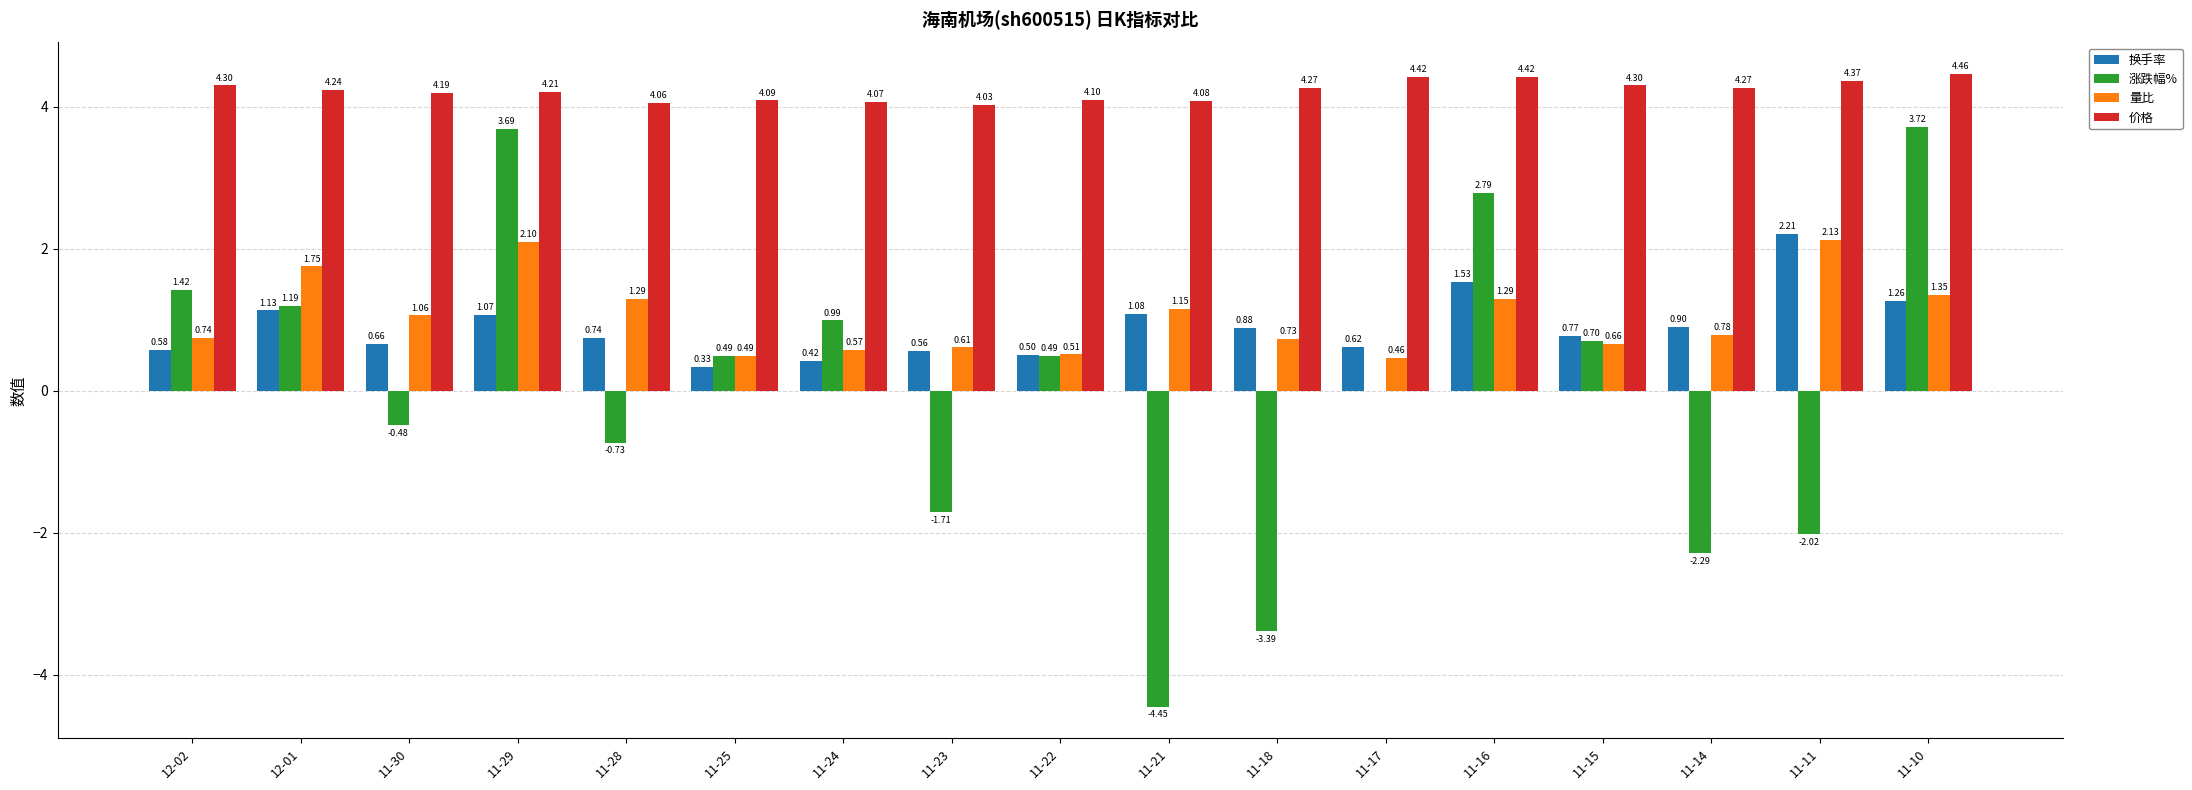

Between 11-16 and 11-14, which series saw the biggest shift?

涨跌幅%